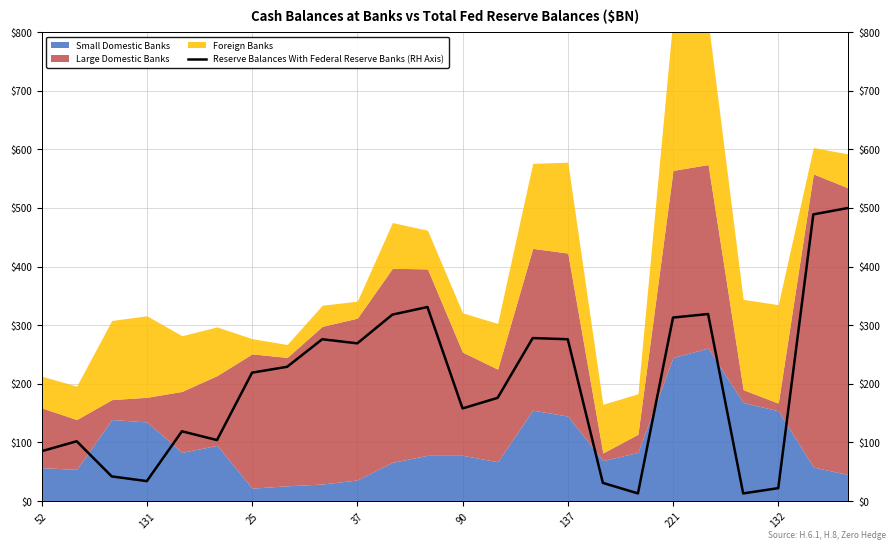

How many points are lower than both their immediate neighbors (excluding endpoints)?

6